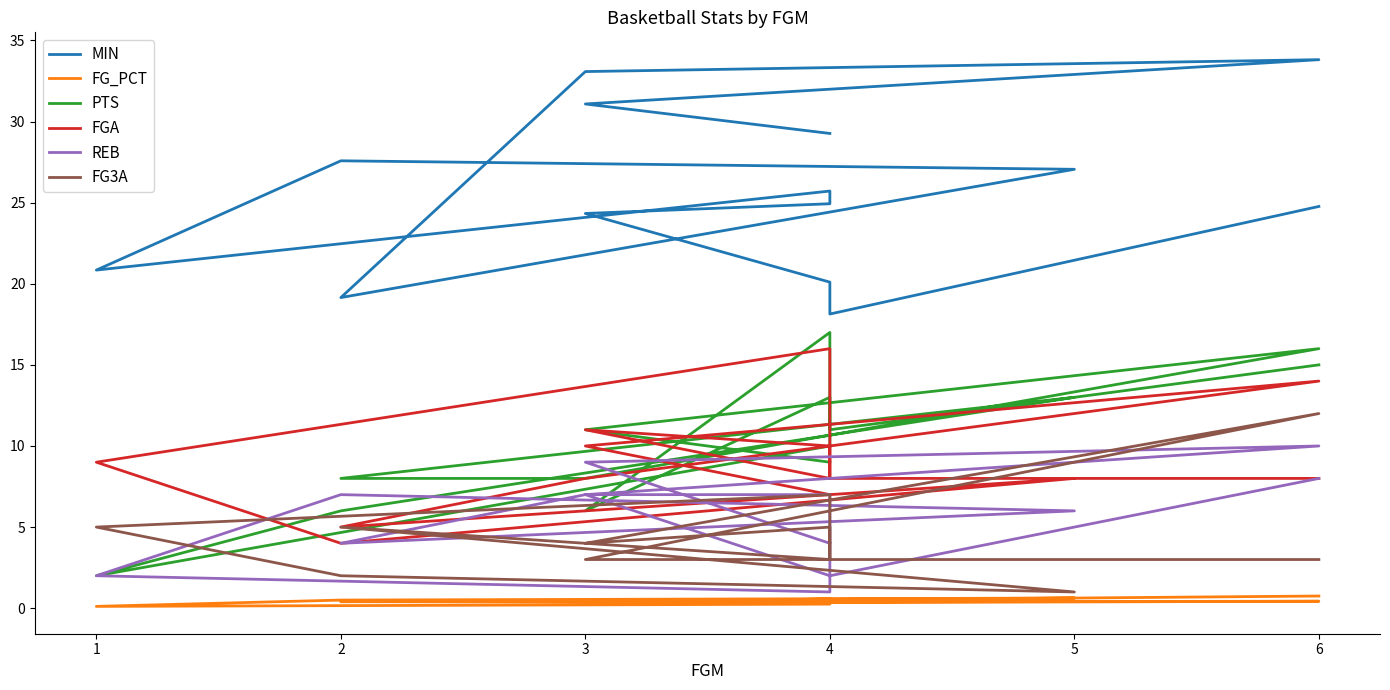

True or false: MIN and REB intersect in this chart.

False